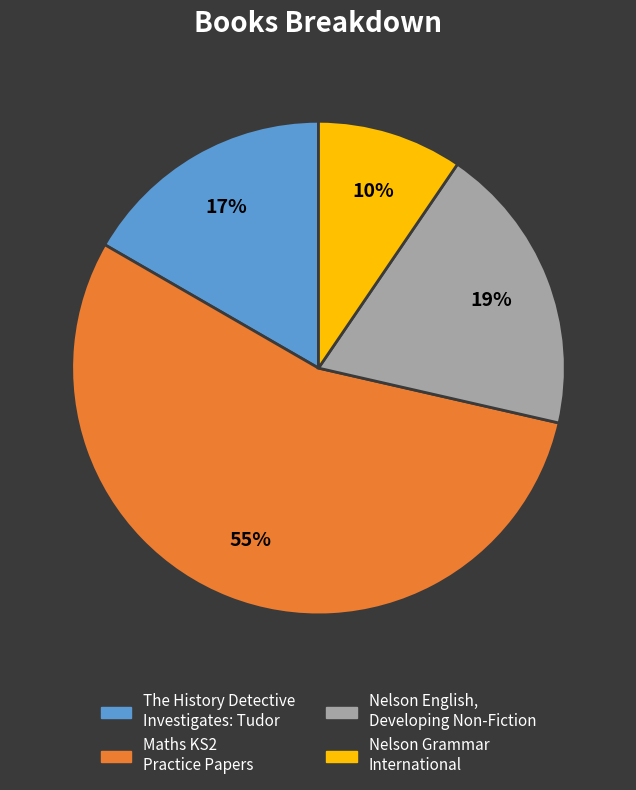

Does any single category account for the majority?

Yes